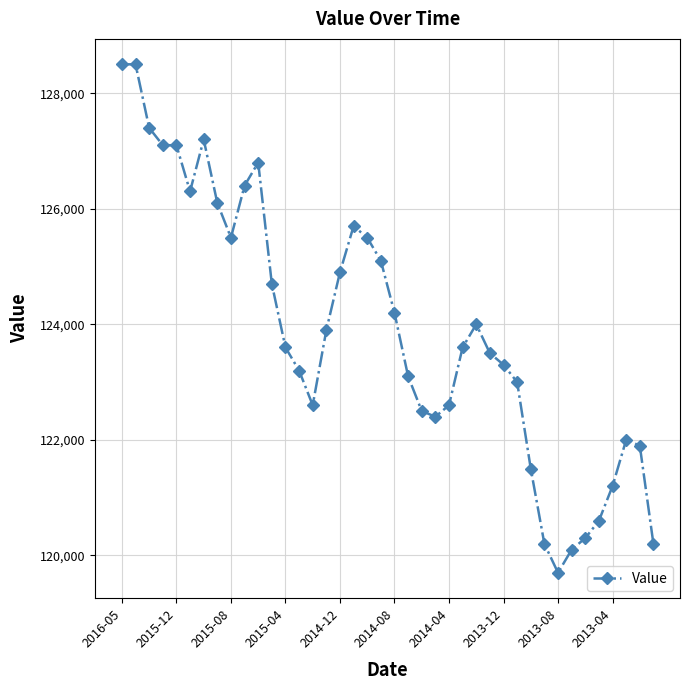

True or false: there are more than 1 points higher than both neighbors.

True